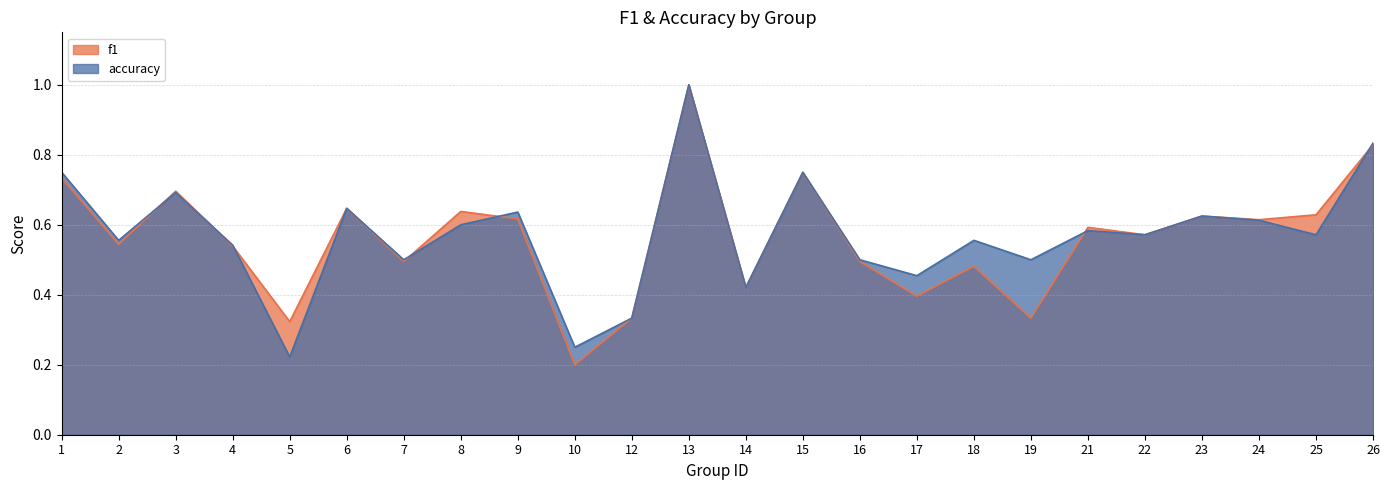

Which series ends up on top after the final intersection of f1 and accuracy?

accuracy